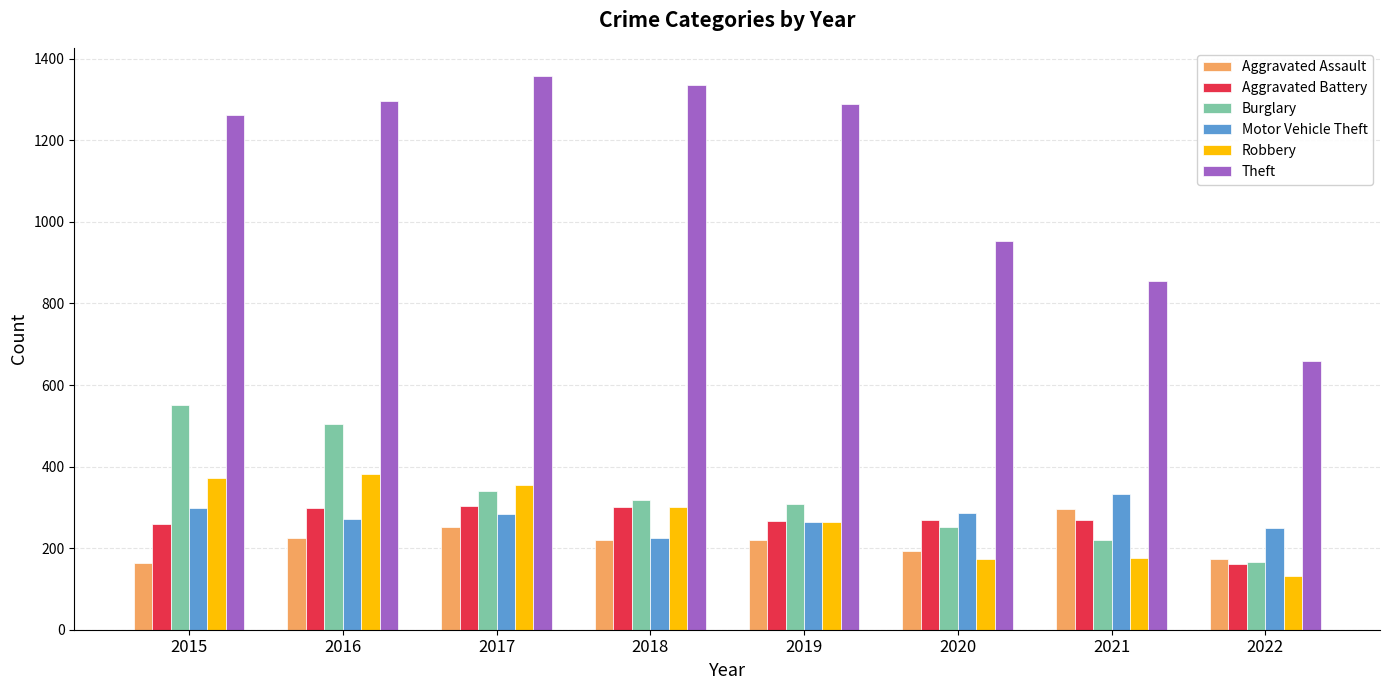

What is the spread (max minus min) of values at 2017?

1108